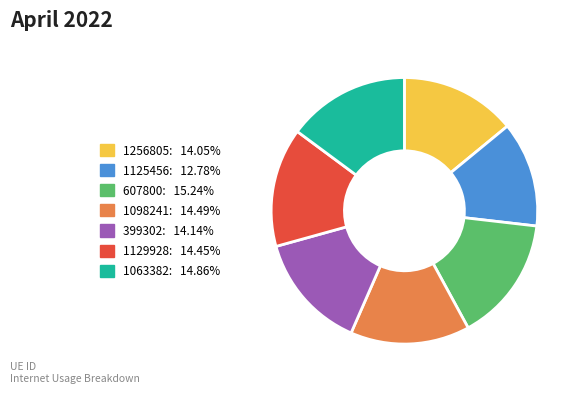

Combined, do 399302: 14.14% and 607800: 15.24% account for over 50%?

No